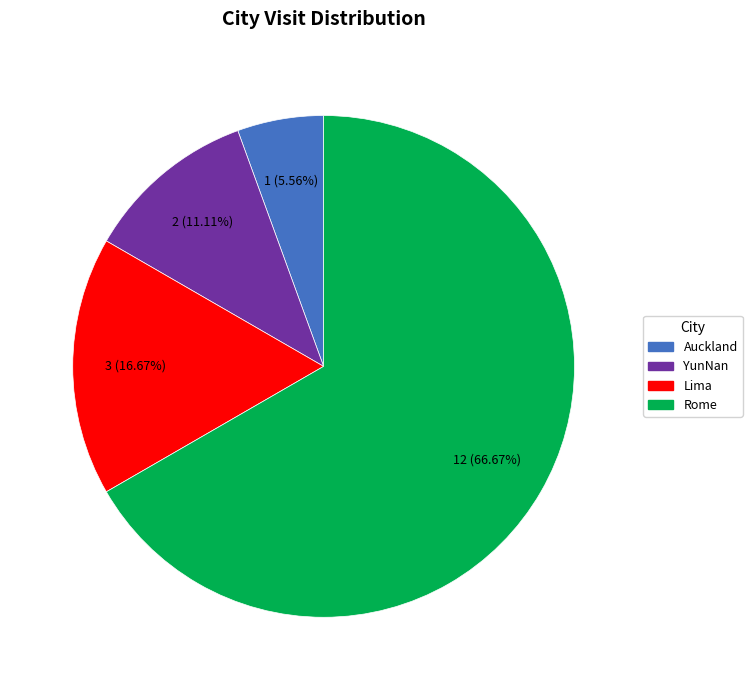

Which slice is the largest?

Rome